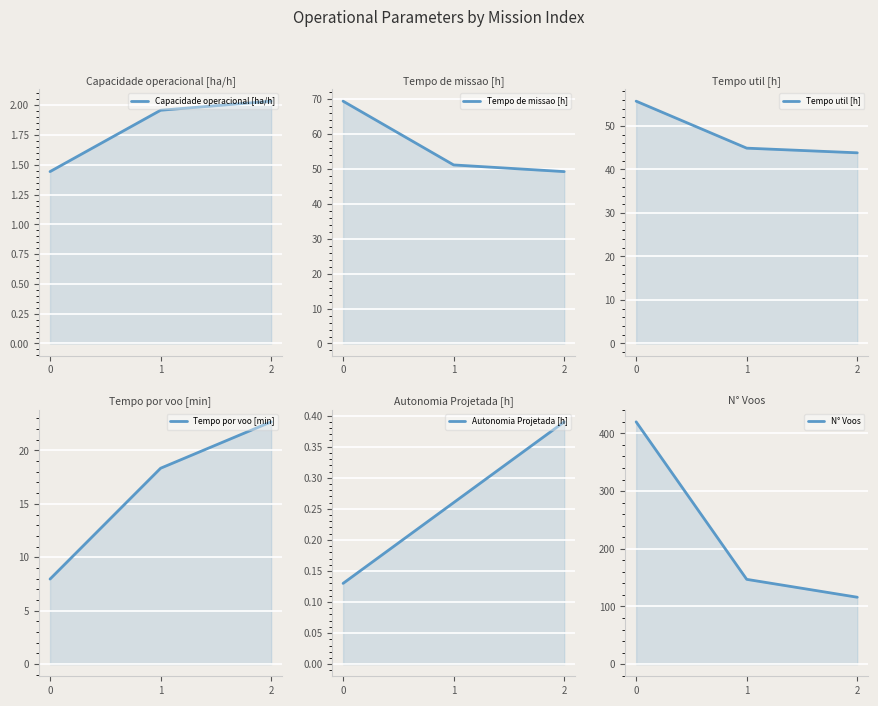

What is the maximum value shown in the chart?

420.0